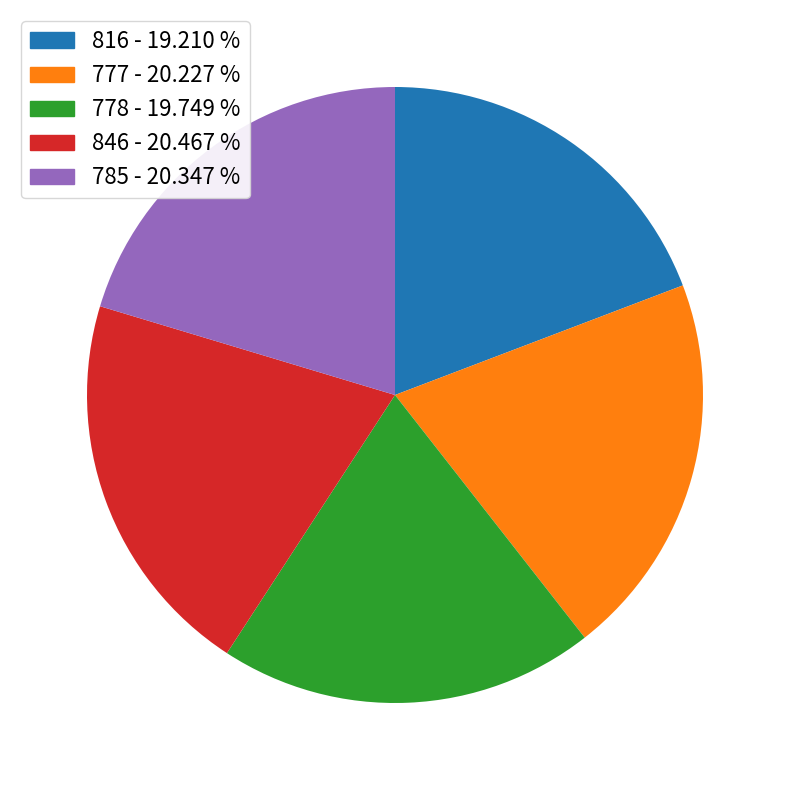

Is 846 the majority of the pie?

No